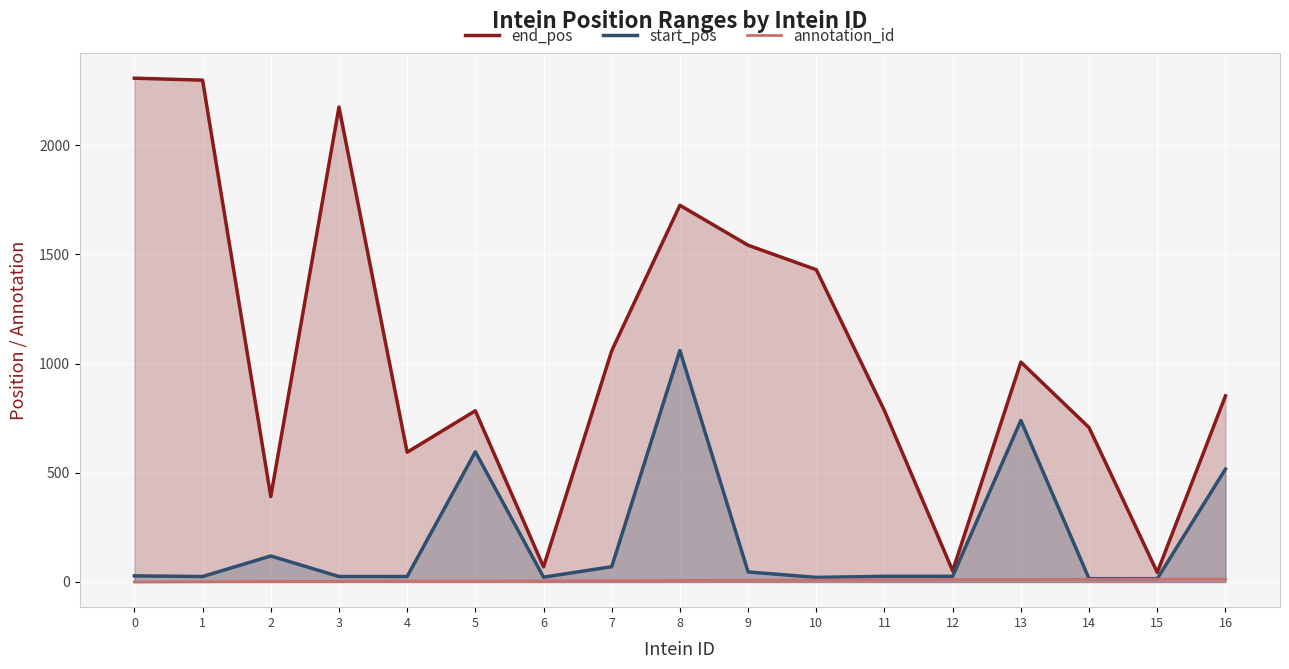

Which series has the largest range (max minus min)?

end_pos